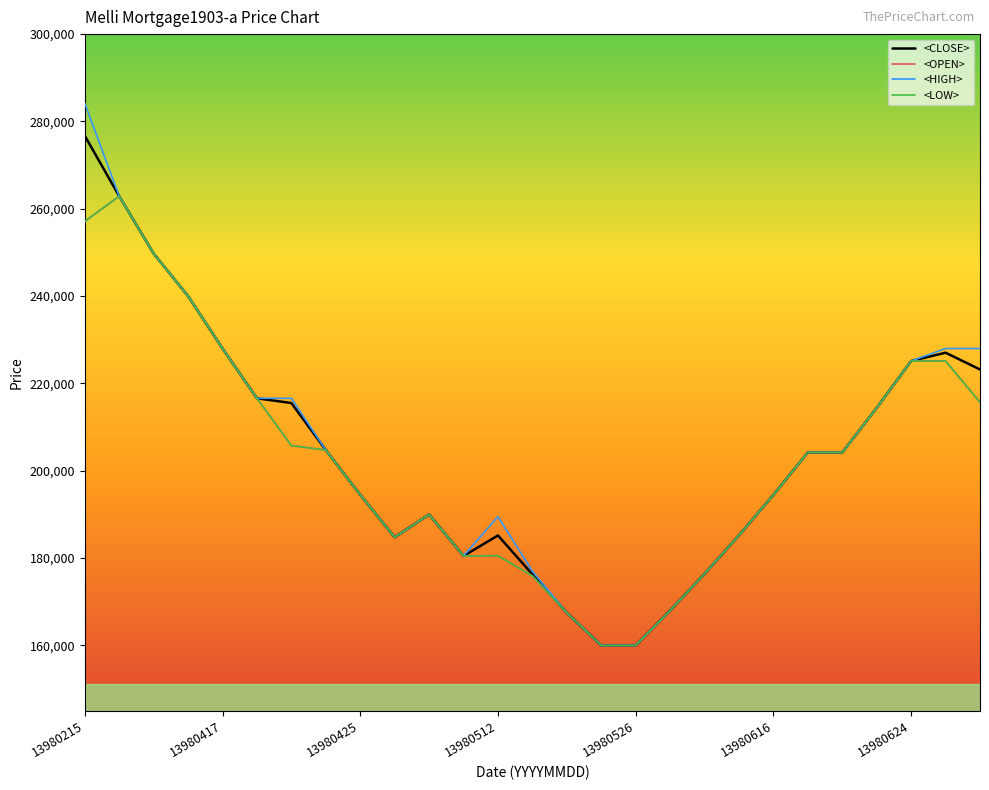

True or false: <CLOSE> and <OPEN> cross at least once.

False